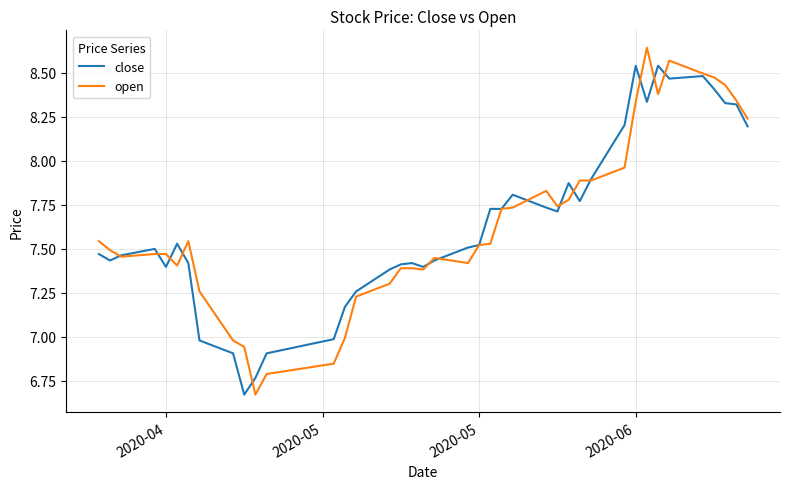

What is the average value of the open series?

7.6